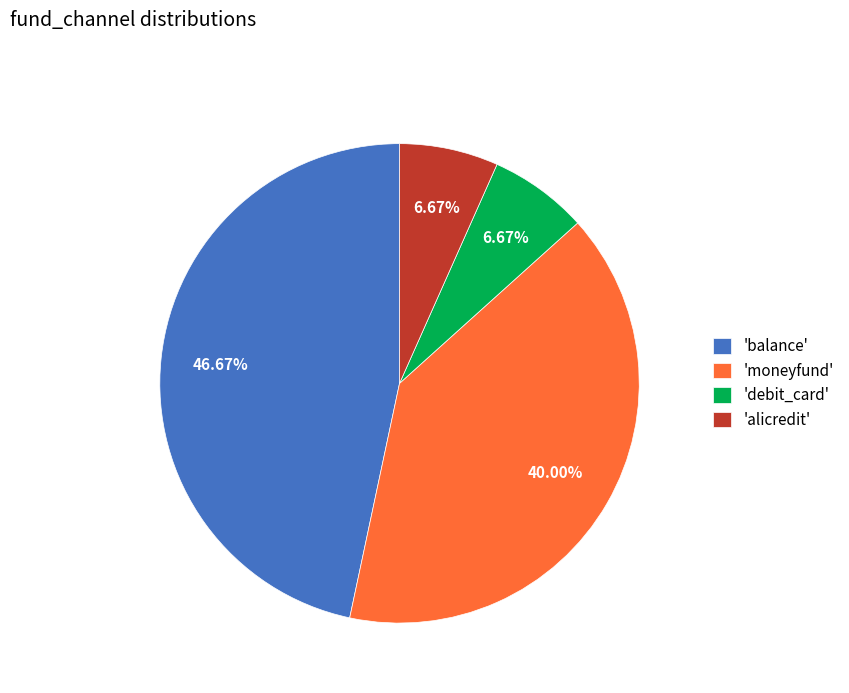

Count the number of slices in the pie.

4